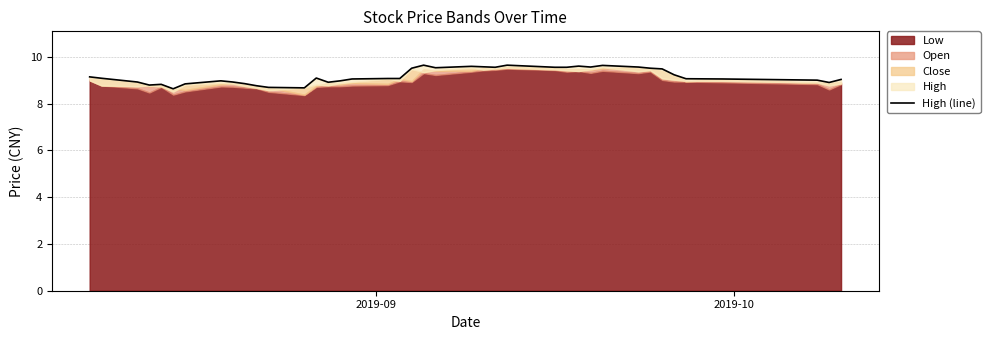

Reading left to right, list all the values displayed in this chart.

9.1	9.1	8.9	8.8	8.8	8.6	8.8	9.0	8.9	8.8	8.8	8.7	8.7	9.1	8.9	9.0	9.1	9.1	9.1	9.5	9.6	9.5	9.6	9.6	9.6	9.6	9.6	9.6	9.6	9.6	9.6	9.6	9.5	9.5	9.2	9.1	9.1	9.0	8.9	9.0